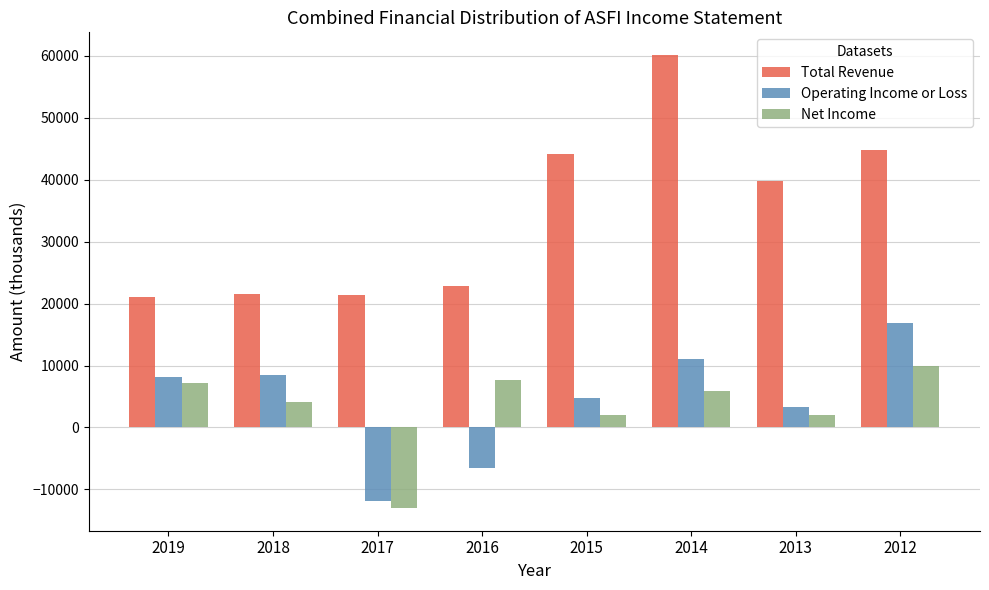

Which label corresponds to the smallest value in the chart?

2017